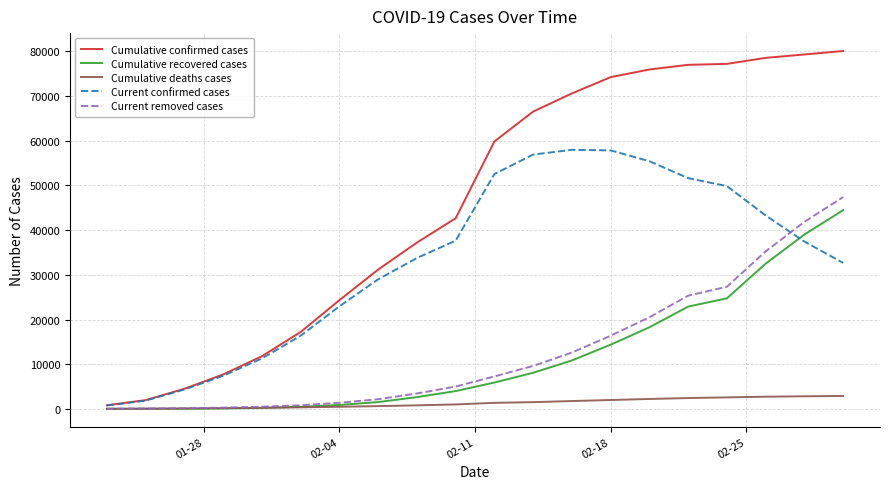

What is the maximum value for Cumulative recovered cases?

44462